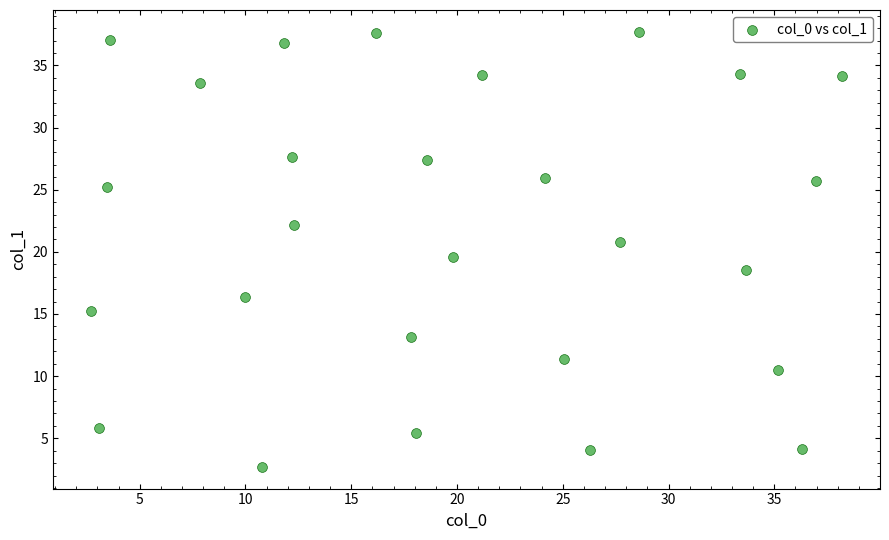

What is the range of X values (max minus min)?

35.5